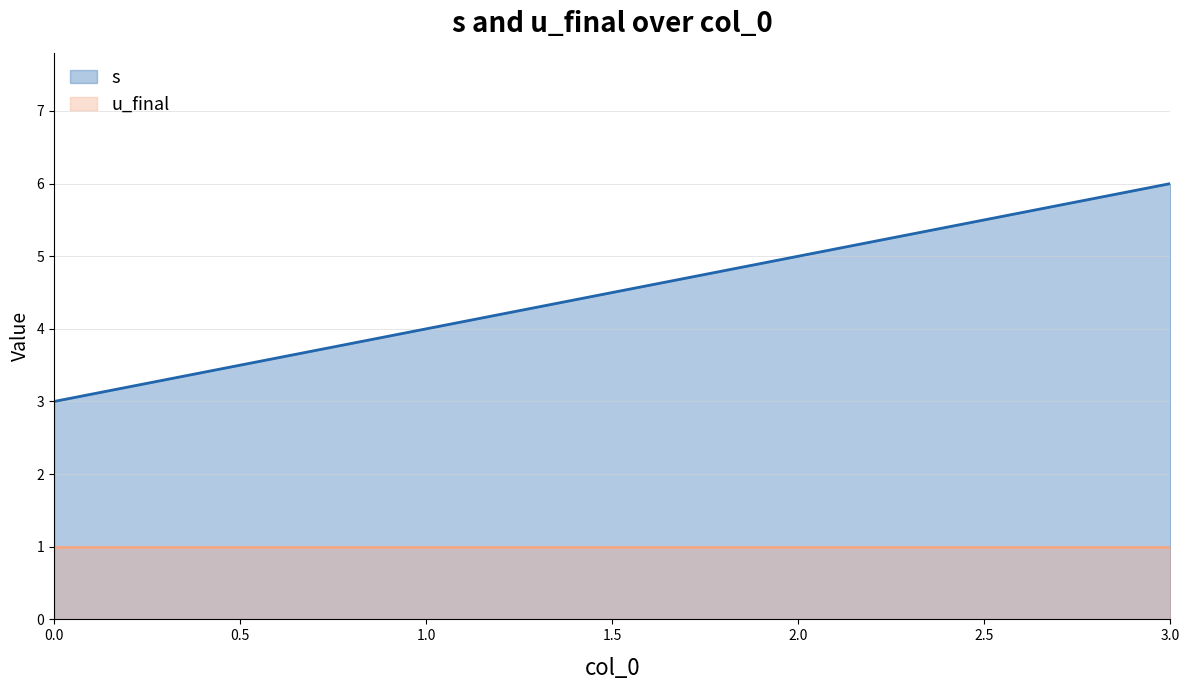

Reading left to right, extract all data points from this chart.

0=3	1=4	2=5	3=6